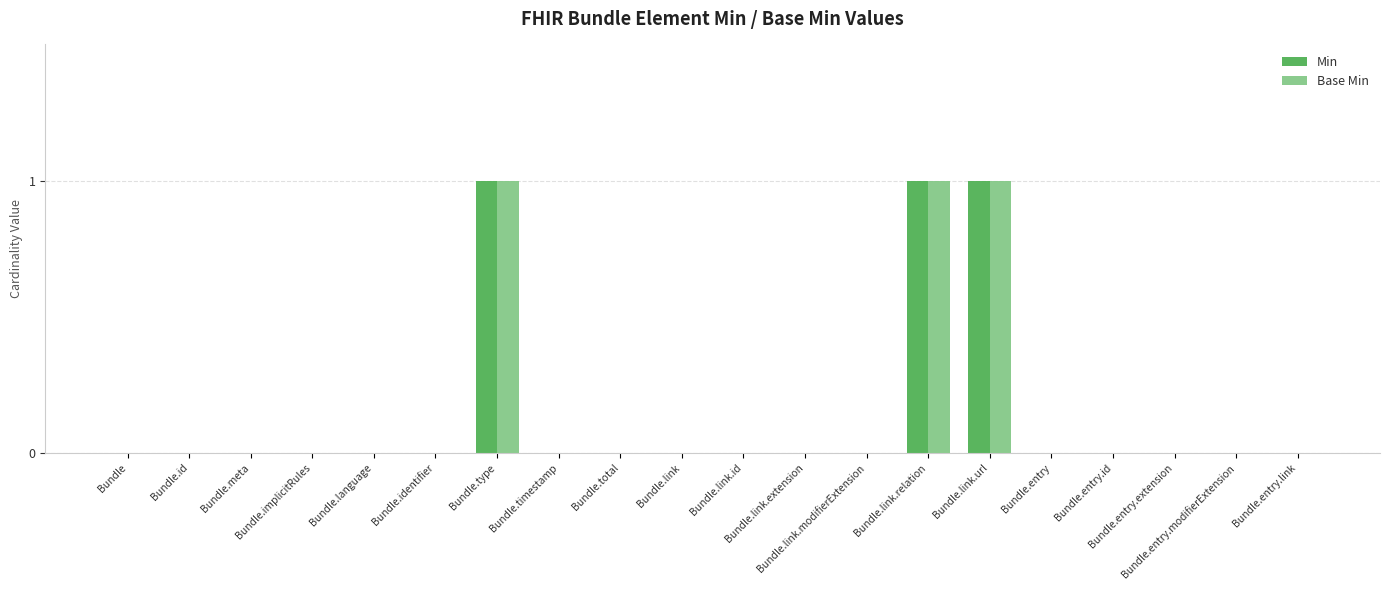

Reading left to right, list all the values displayed in this chart.

Min: Bundle=0	Bundle.id=0	Bundle.meta=0	Bundle.implicitRules=0	Bundle.language=0	Bundle.identifier=0	Bundle.type=1	Bundle.timestamp=0	Bundle.total=0	Bundle.link=0	Bundle.link.id=0	Bundle.link.extension=0	Bundle.link.modifierExtension=0	Bundle.link.relation=1	Bundle.link.url=1	Bundle.entry=0	Bundle.entry.id=0	Bundle.entry.extension=0	Bundle.entry.modifierExtension=0	Bundle.entry.link=0
Base Min: Bundle=0	Bundle.id=0	Bundle.meta=0	Bundle.implicitRules=0	Bundle.language=0	Bundle.identifier=0	Bundle.type=1	Bundle.timestamp=0	Bundle.total=0	Bundle.link=0	Bundle.link.id=0	Bundle.link.extension=0	Bundle.link.modifierExtension=0	Bundle.link.relation=1	Bundle.link.url=1	Bundle.entry=0	Bundle.entry.id=0	Bundle.entry.extension=0	Bundle.entry.modifierExtension=0	Bundle.entry.link=0